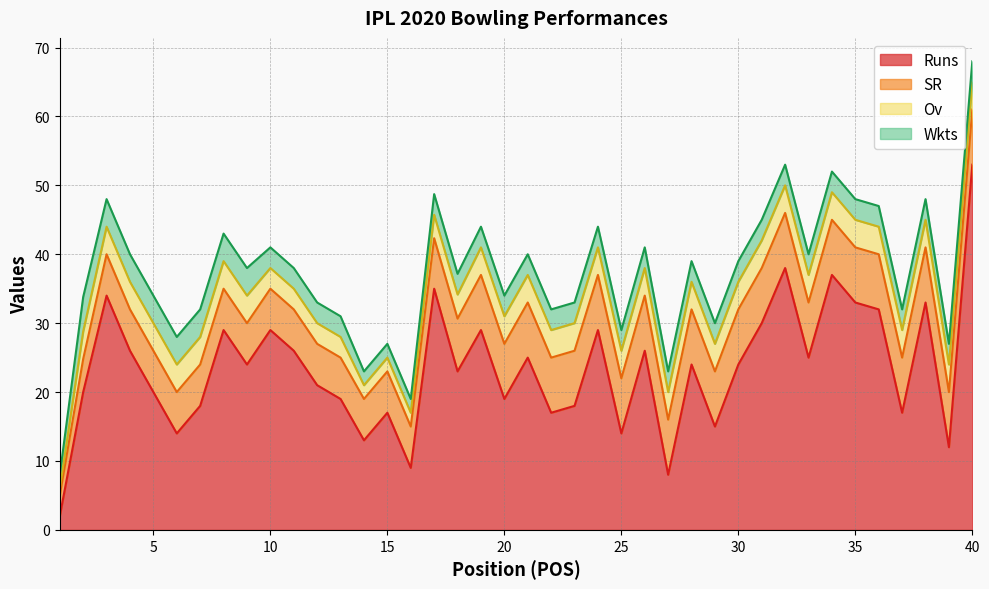

What is the value of the Ov point at the 17th from the left?

3.4